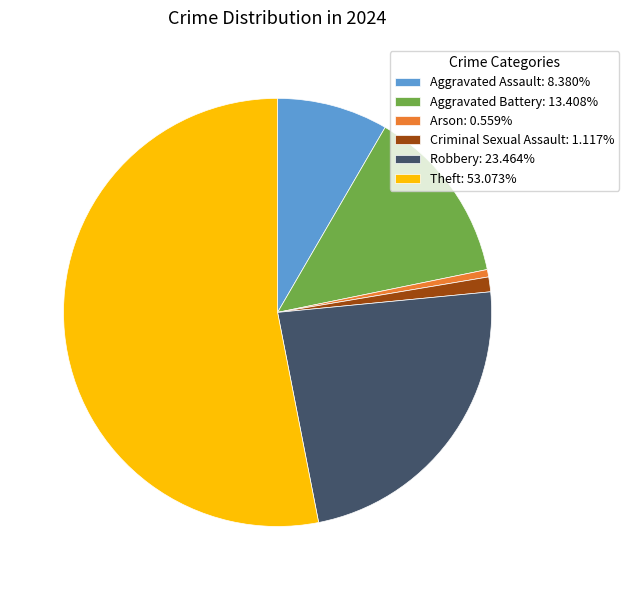

Is it true that Aggravated Battery is 13% of the pie?

True